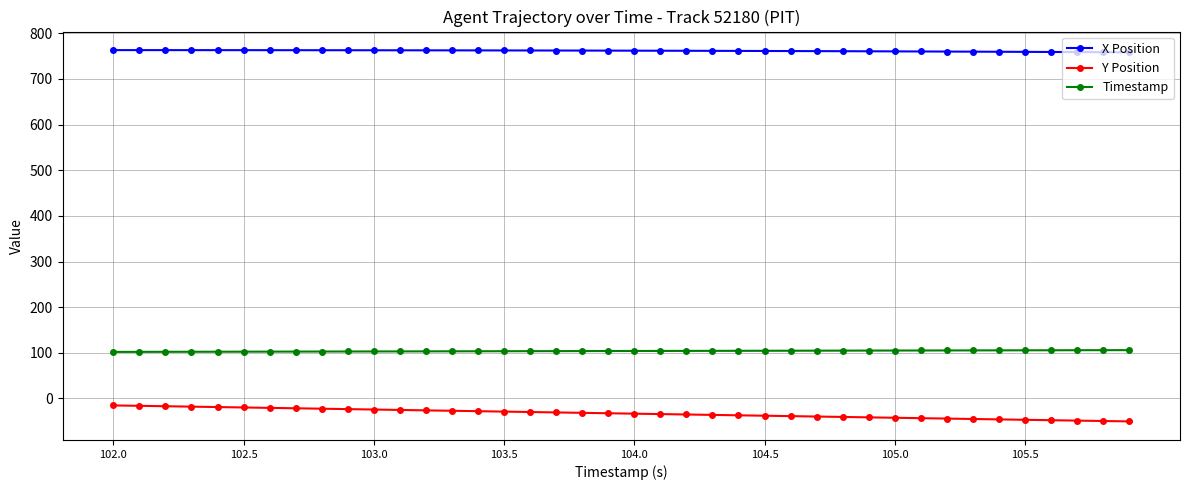

True or false: Timestamp and X Position intersect in this chart.

False